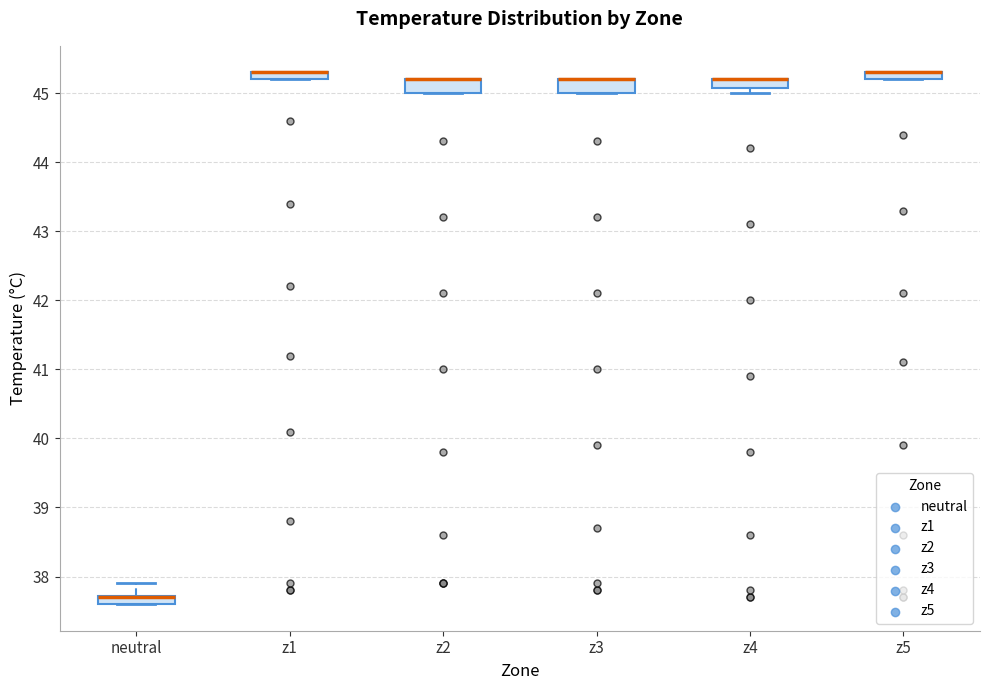

Where is the lower edge of the box for z5 on the y-axis? The values are not printed on the chart, so give them approximately, as read against the axis.

45.2